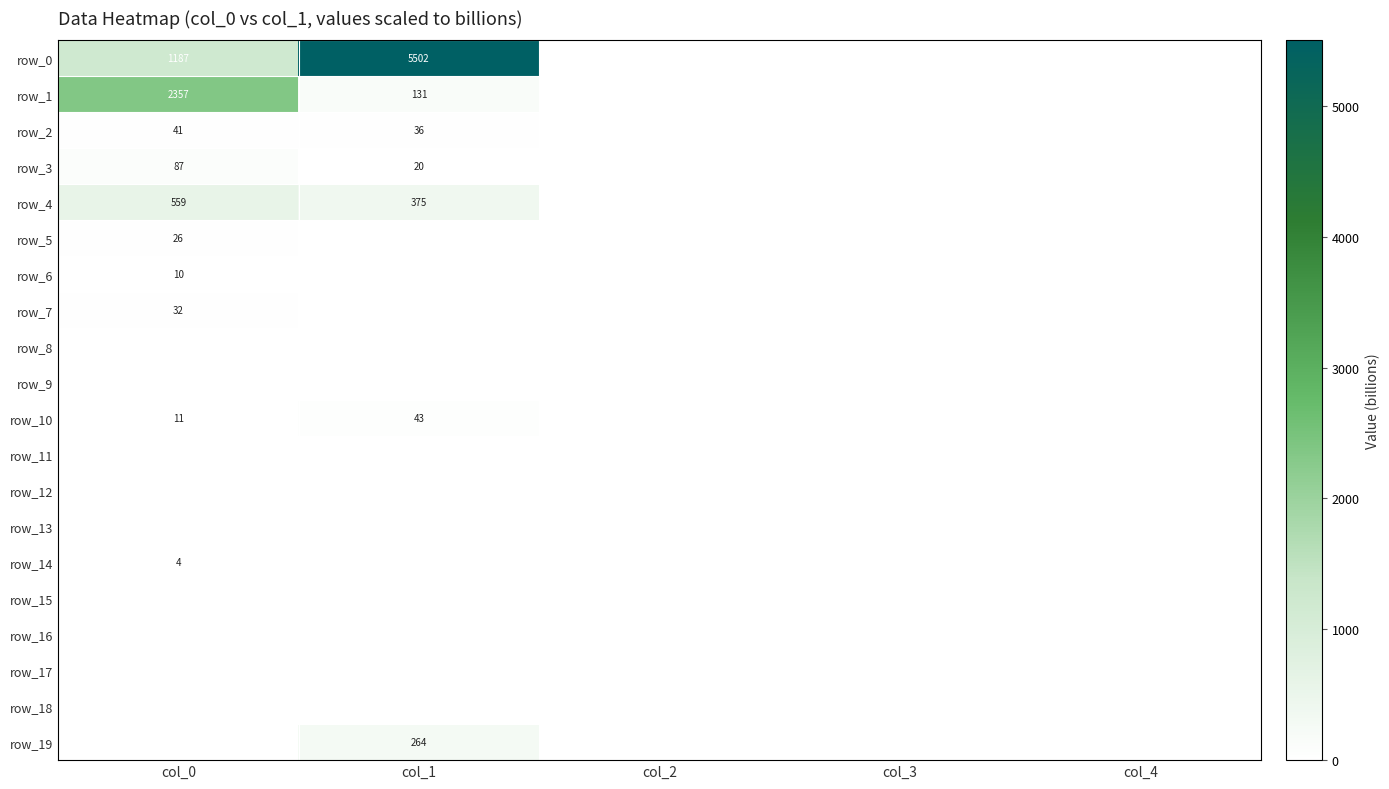

What is the sum of all row_5 values?

25.7